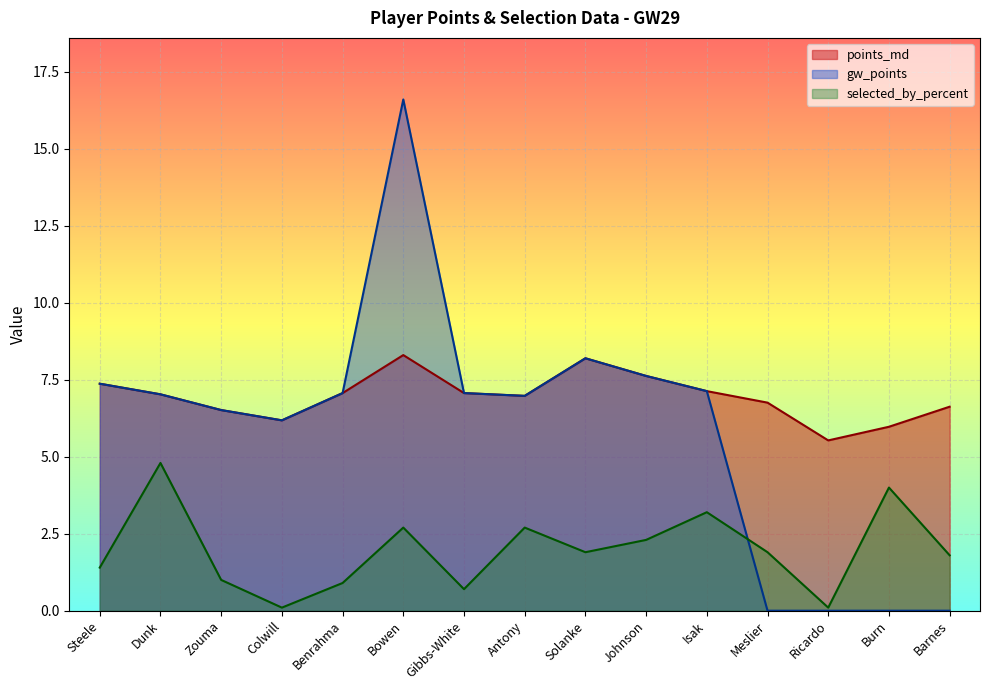

What is the difference between the points_md values at Colwill and Ricardo?

0.7